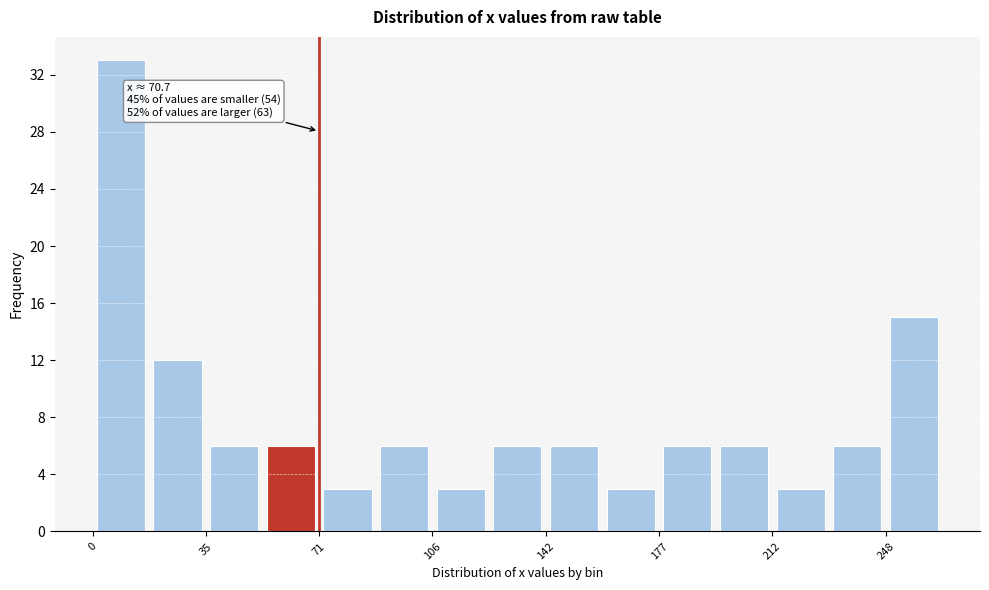

Around what value on the x-axis is the tallest bar? Give the approximate position of its centre, as read against the axis.

10